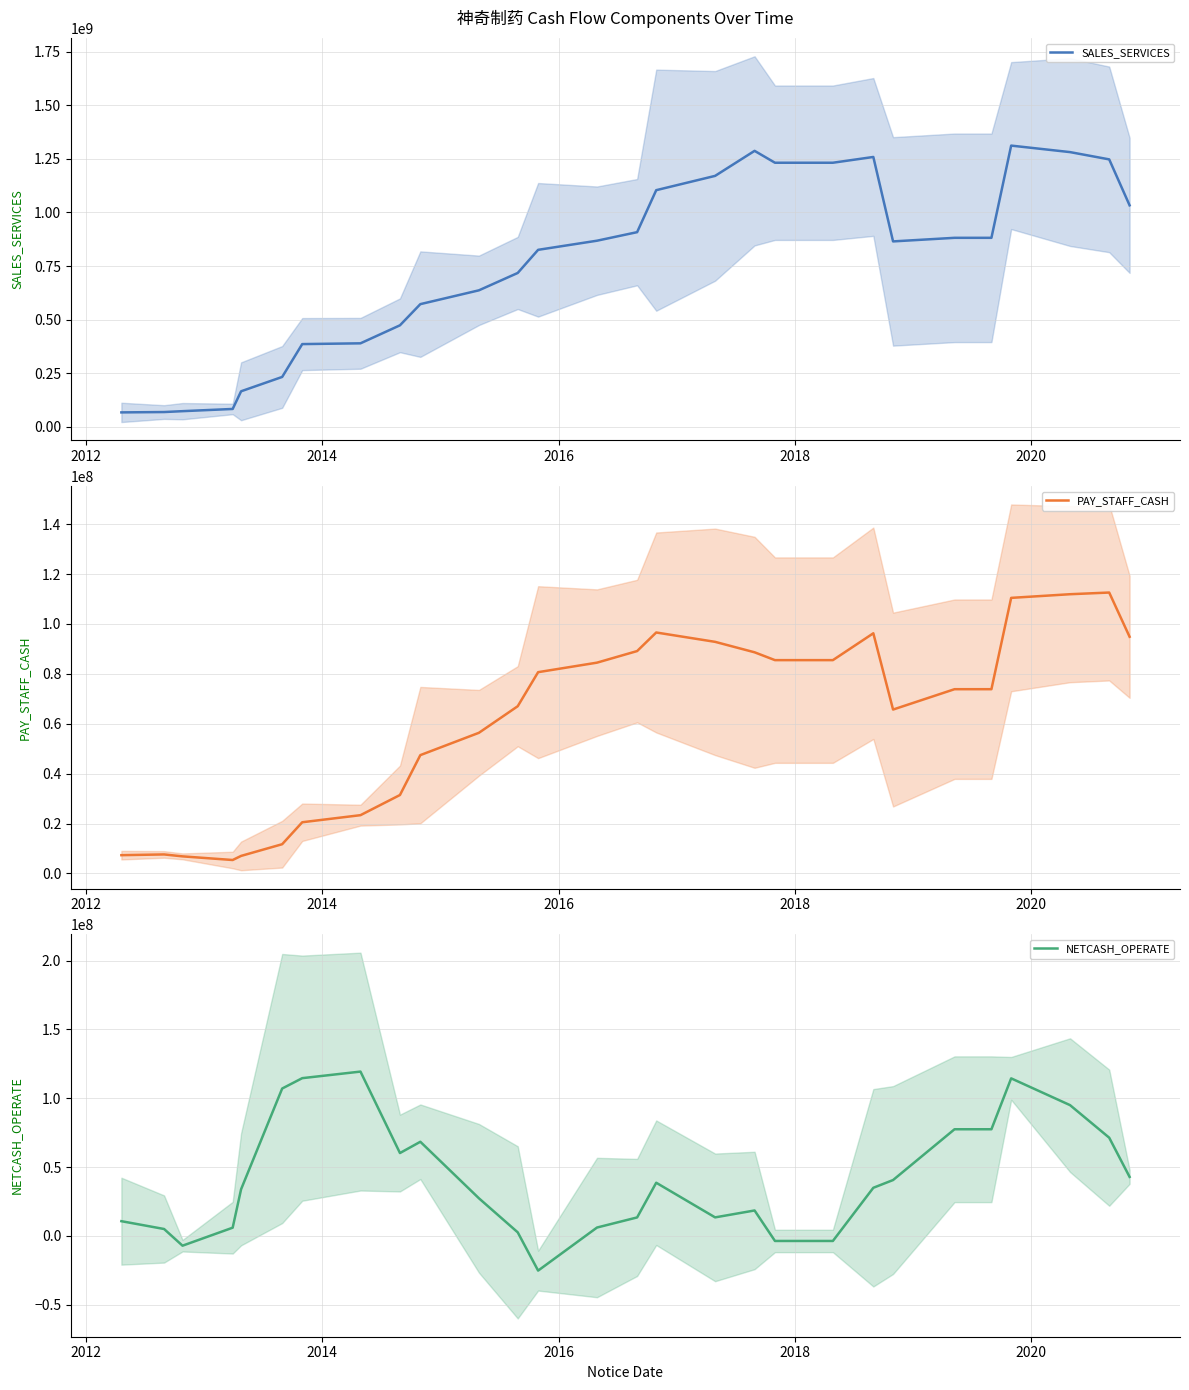

At how many categories does at least one series exceed 859049004?

15